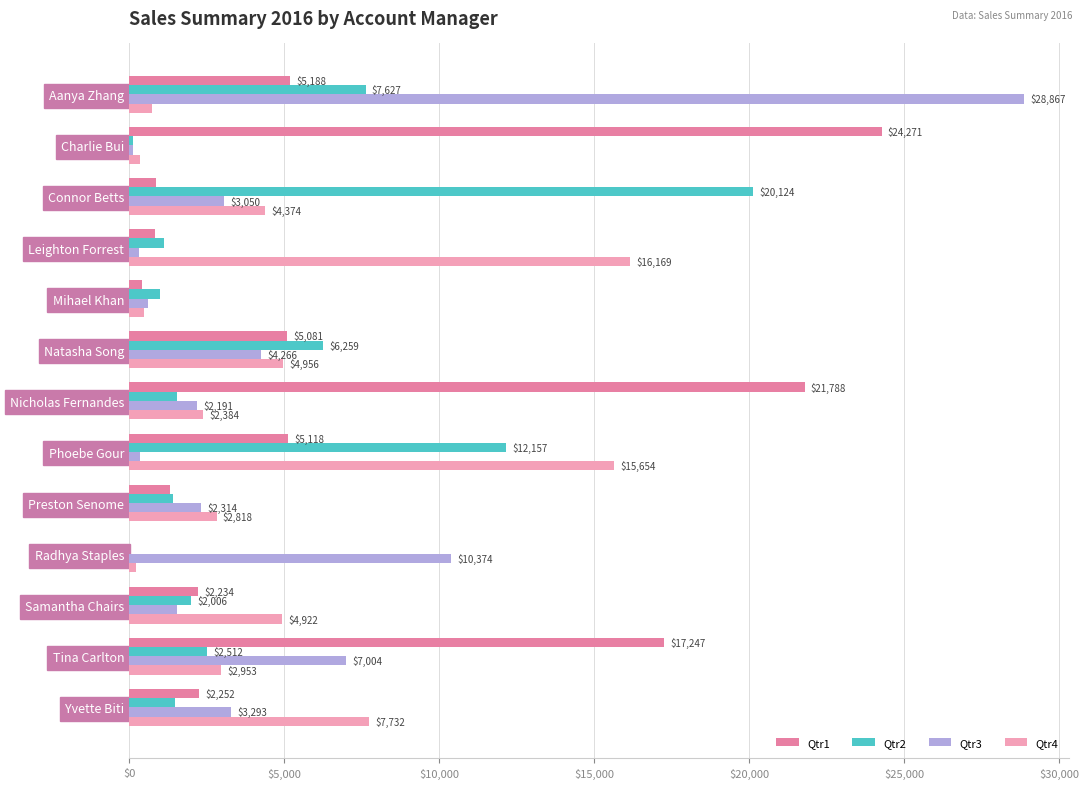

At which label is Qtr4 closest to 8187?

Yvette Biti